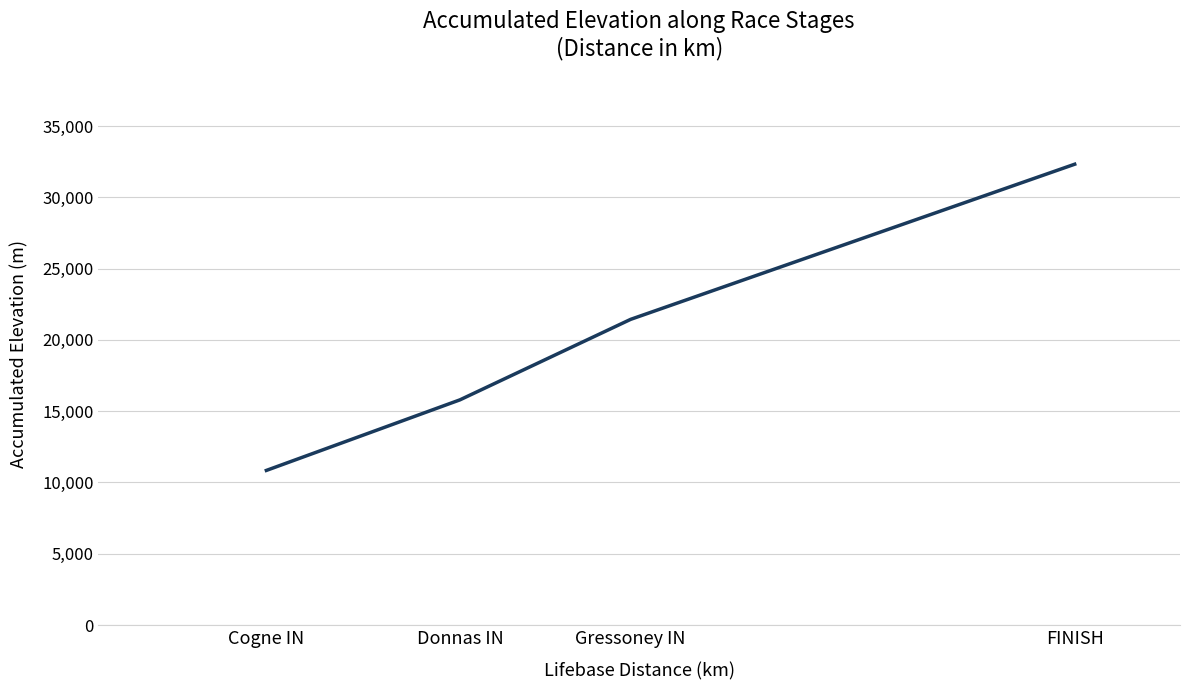

Approximately how many times larger is the value at Donnas IN compared to FINISH?

0.5